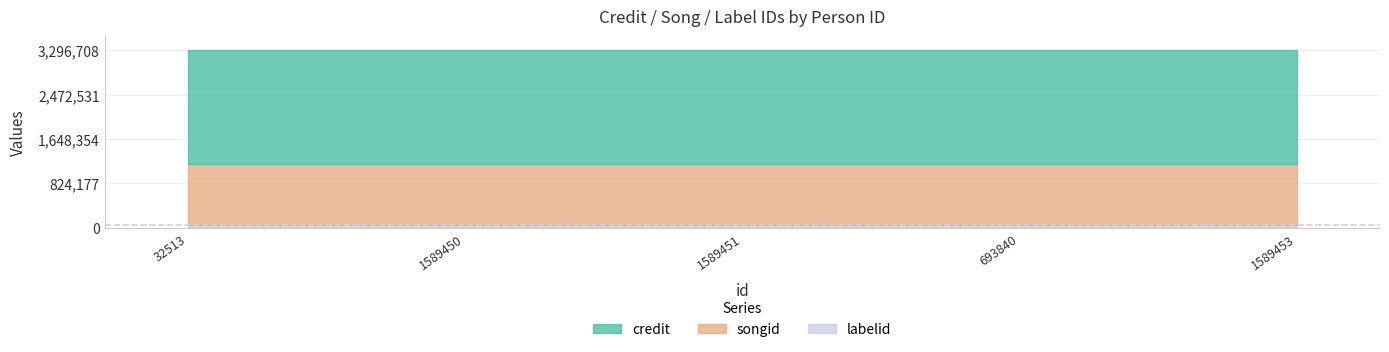

What is the sum of the credit values at 1589453 and 1589450?

4235926